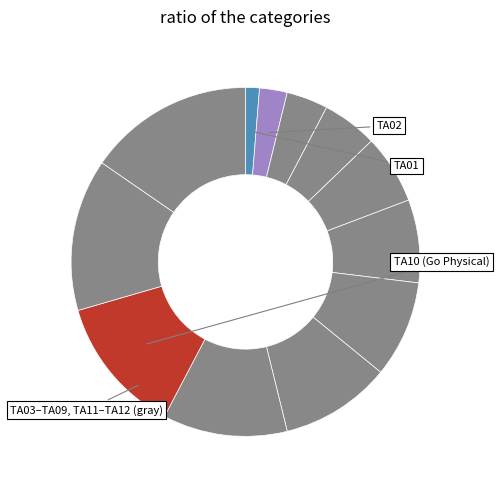

Which slice is the largest?

TA12